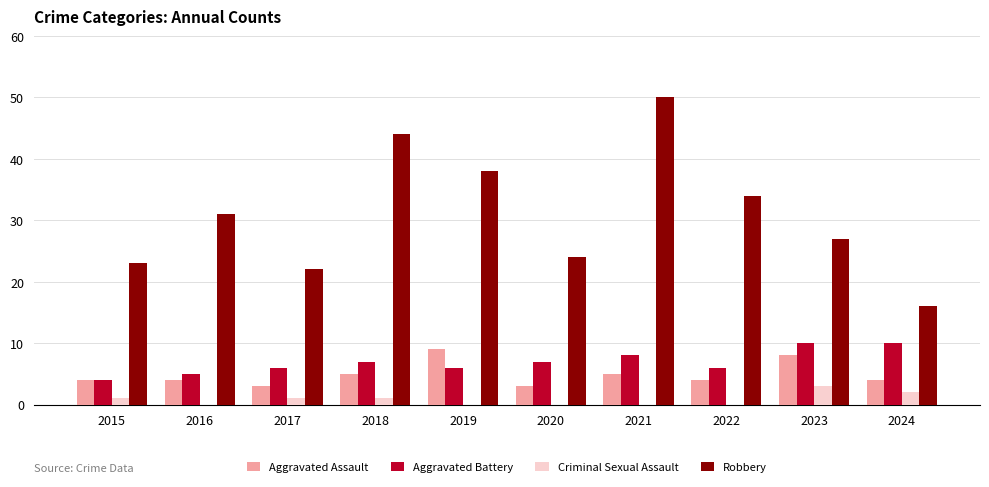

At which category is the sum across all series the highest?

2021